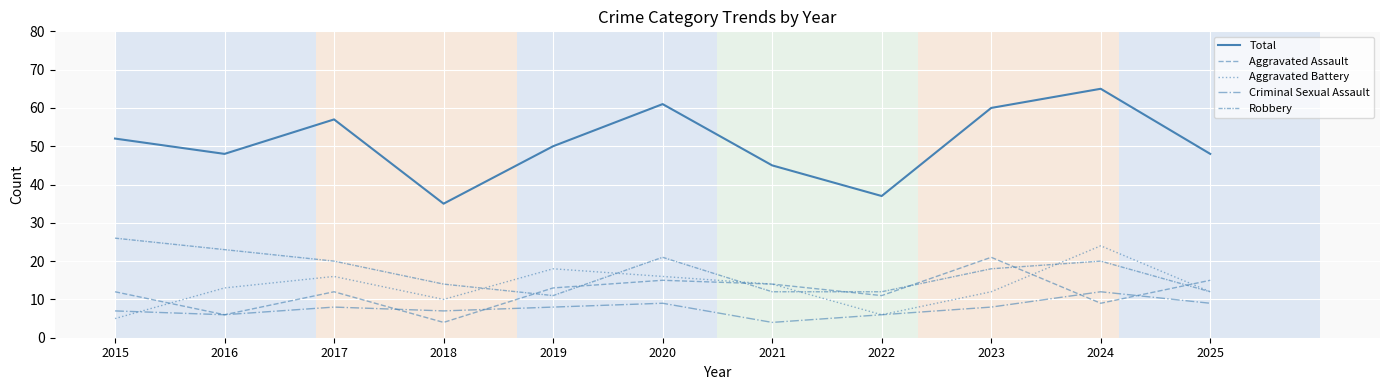

What is the value of the Aggravated Battery point at the 5th from the left?

18